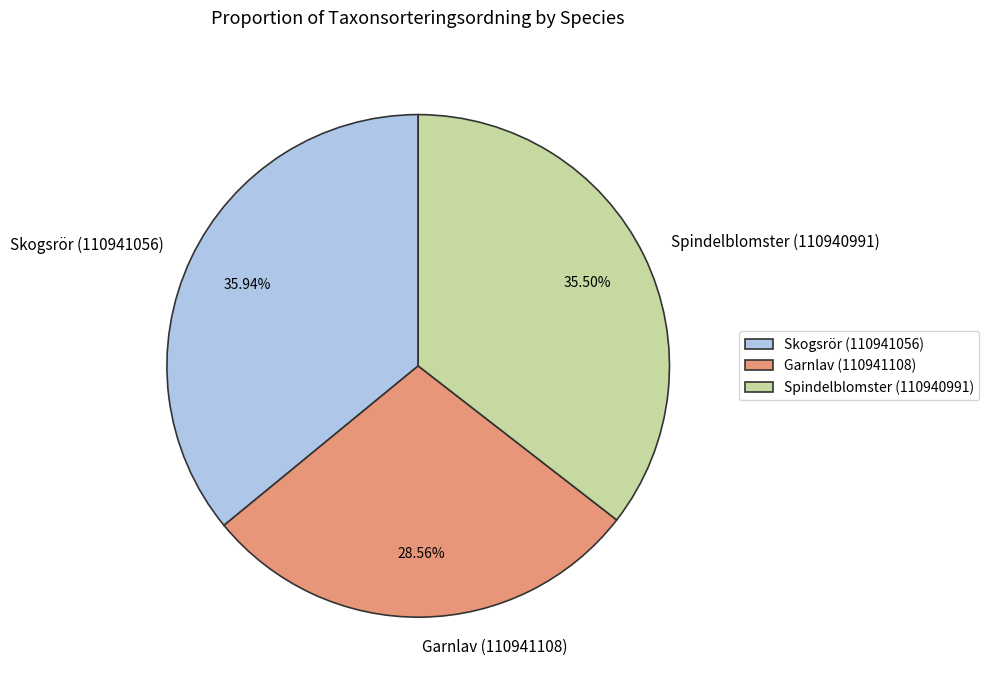

Does Garnlav (110941108) represent more than half of the total?

No